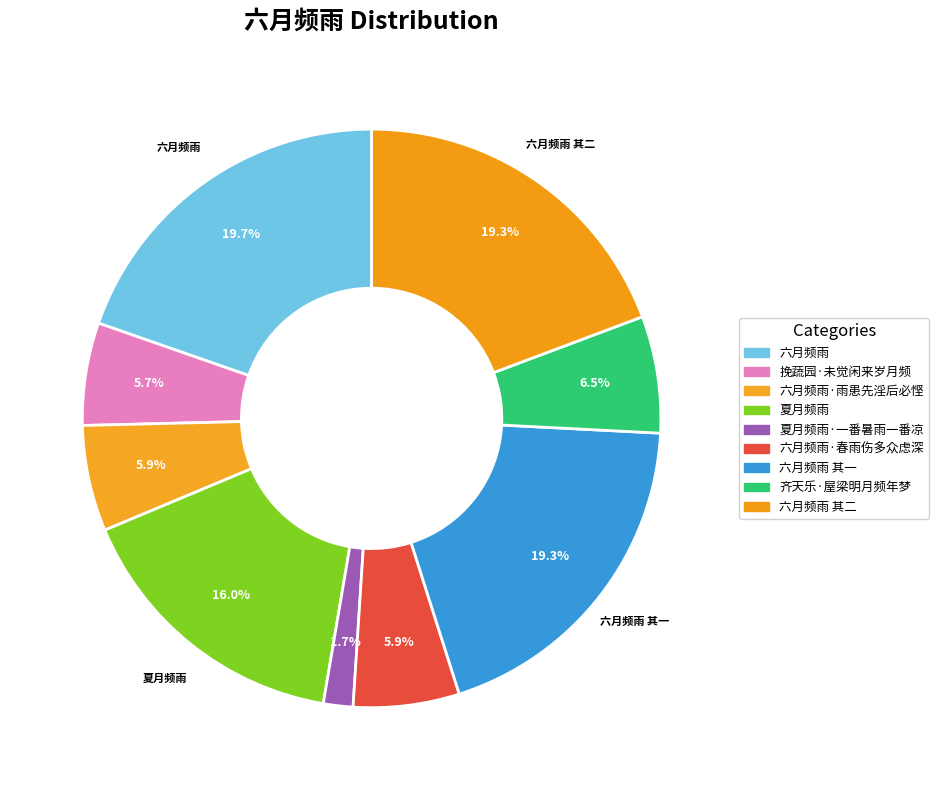

To the nearest percent, what is the average slice percentage?

11%